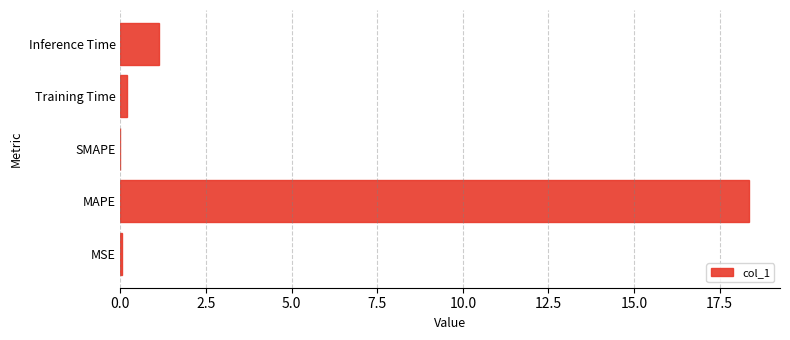

True or false: the data shows 18.3 at MAPE.

True